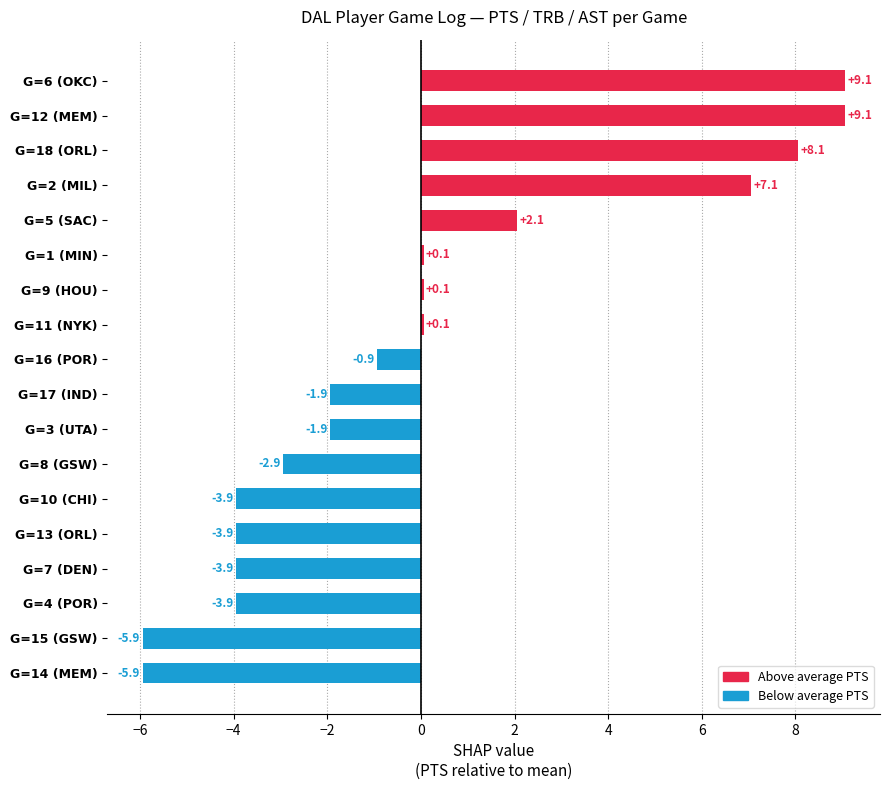

What is the approximate value at G=18 (ORL)?

8.1